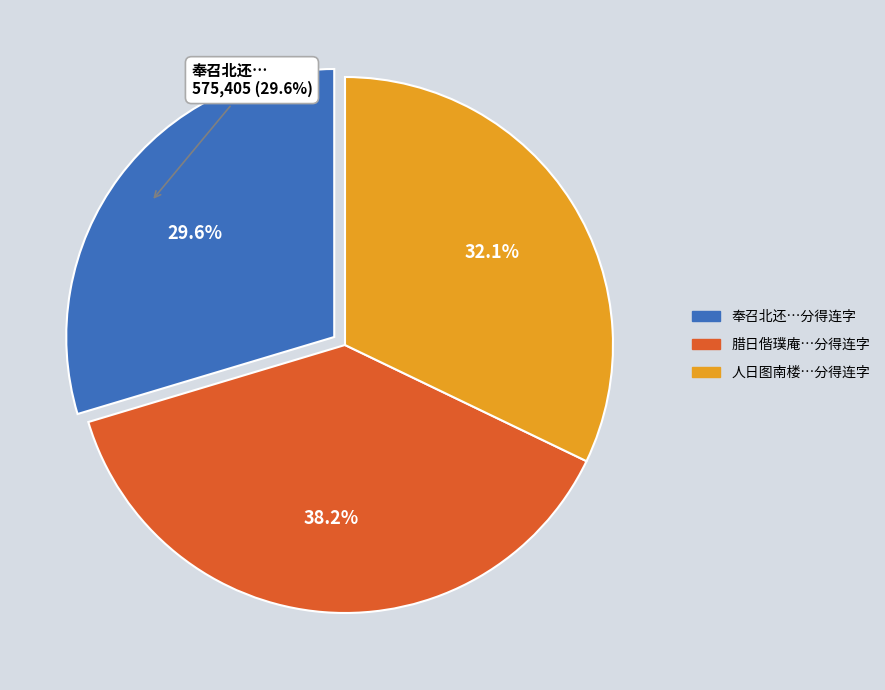

What portion of the pie excludes 腊日偕璞庵伯思白华习庵姬传小岩集梦楼侍读寓分得连字?

61.8%